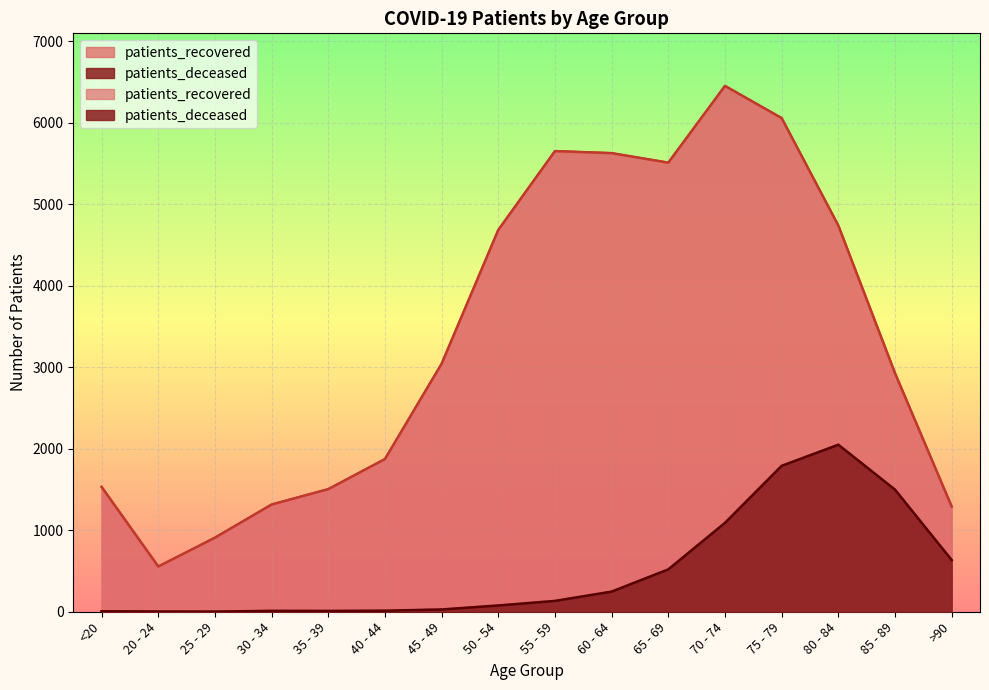

What are all the series names shown in the legend?

patients_recovered, patients_deceased